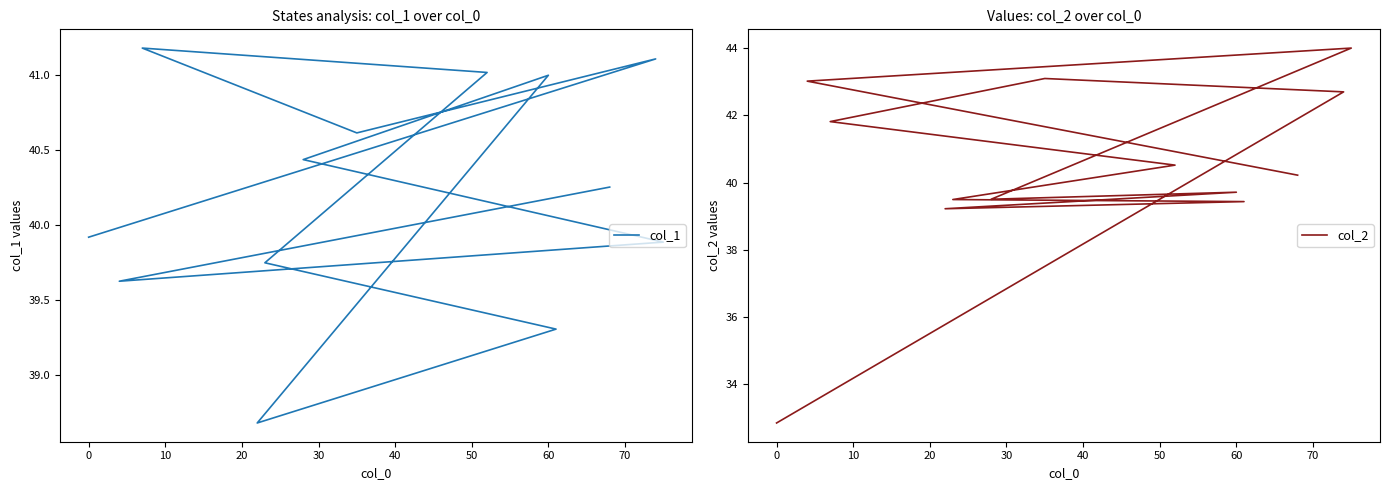

What is the label of the 8th point from the right?

40